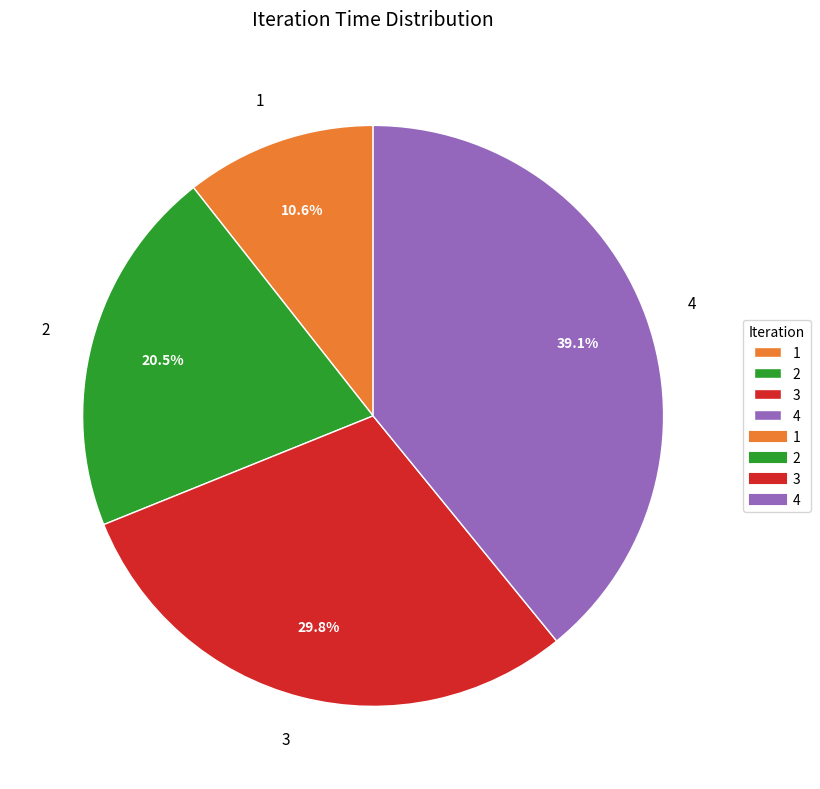

Rank the categories by value from highest to lowest.

4, 3, 2, 1